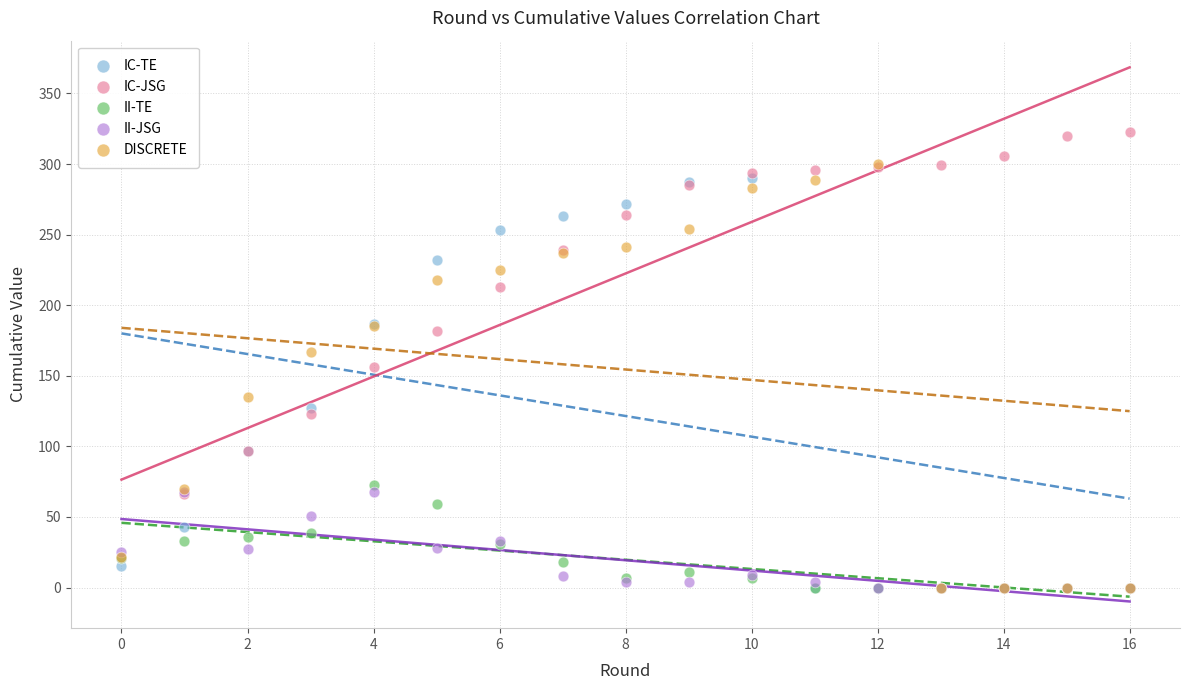

In the IC-JSG series, what Y value is closest to 172?

182